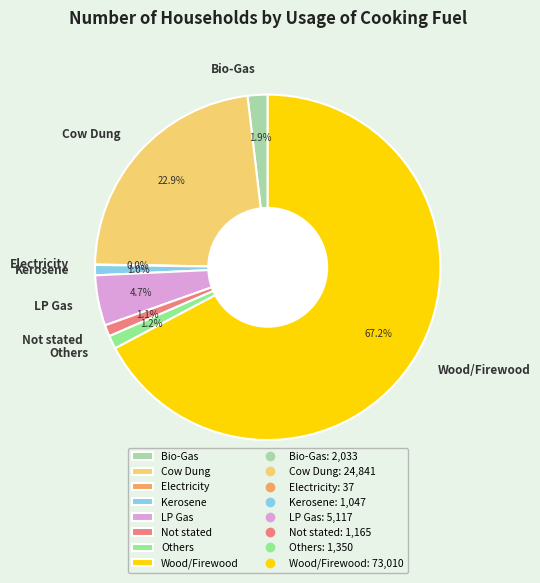

Is it true that Kerosene is 9% of the pie?

False